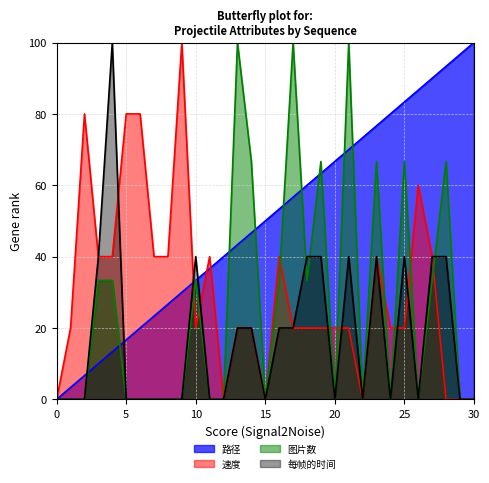

At 9, list the series in order from smallest to largest.

图片数 (line), 每帧的时间 (line), 路径 (line), 速度 (line)